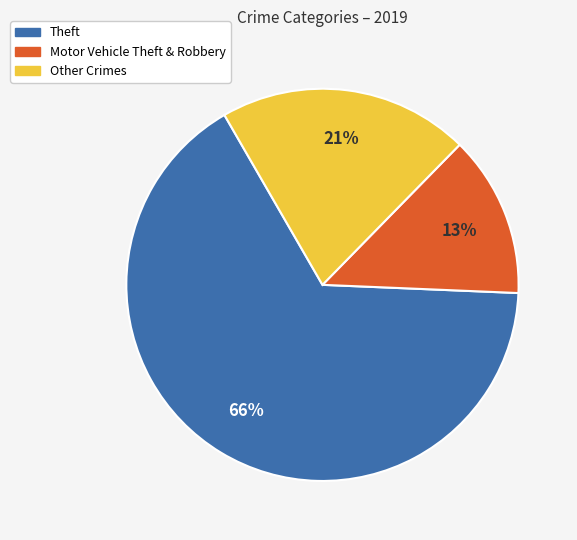

To the nearest percent, what is the difference between the largest and smallest slice percentages?

53%